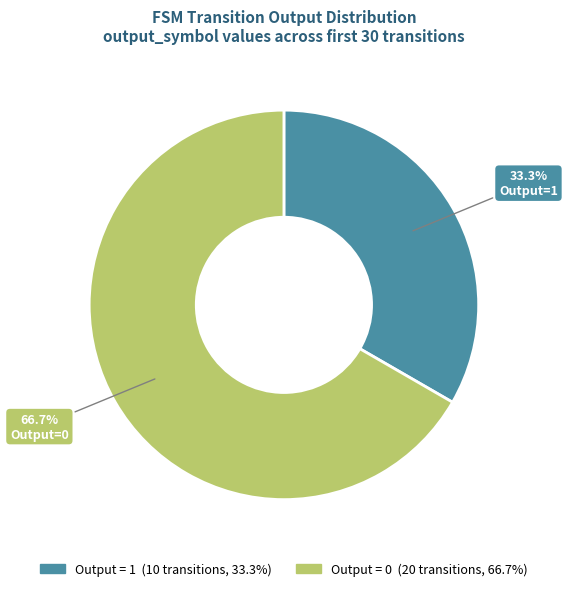

Count the number of slices in the pie.

2